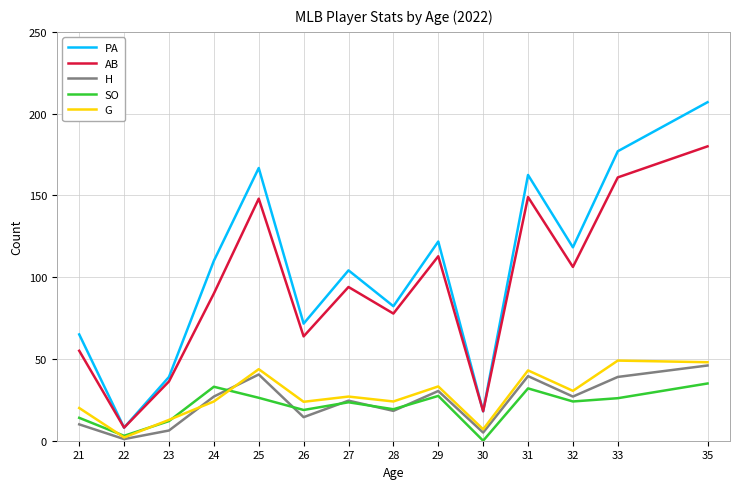

Which series has the largest total across all categories?

PA